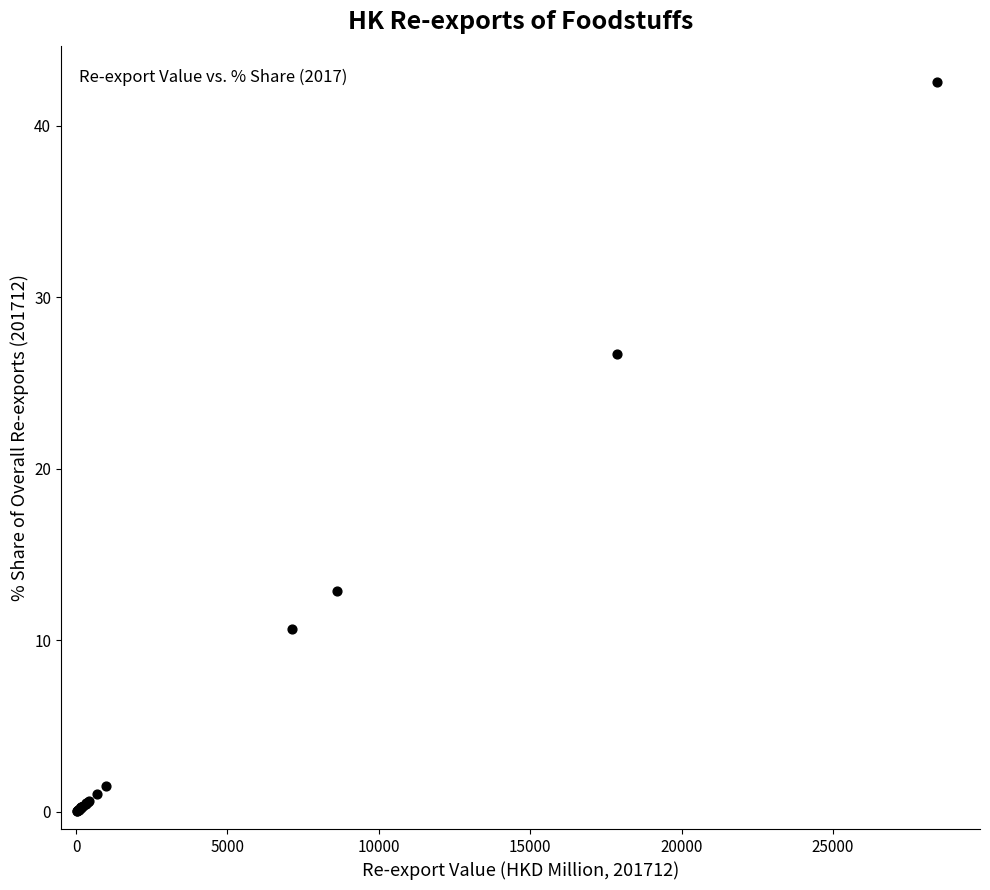

What Y value in the scatter plot is closest to 21?

26.7